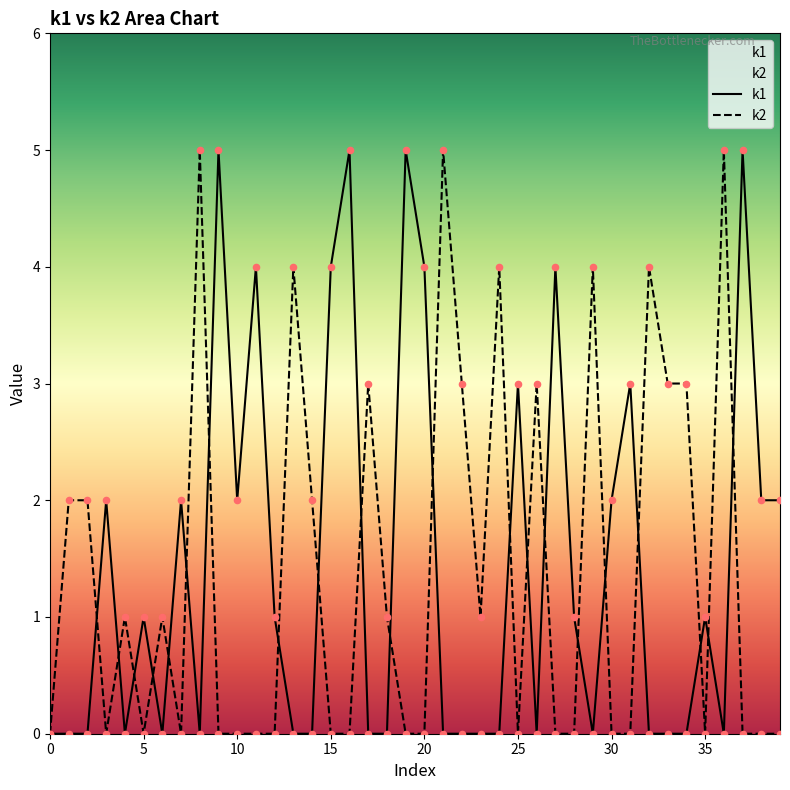

What are all the series names shown in the legend?

k1, k2